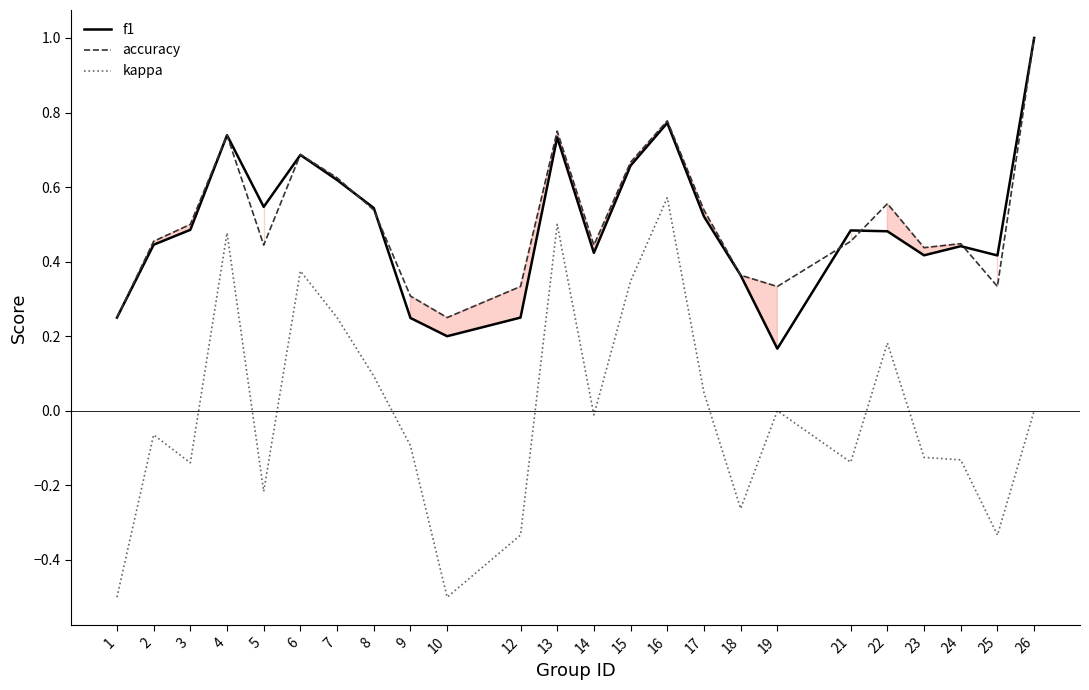

How many interior local peaks does the kappa series have?

7